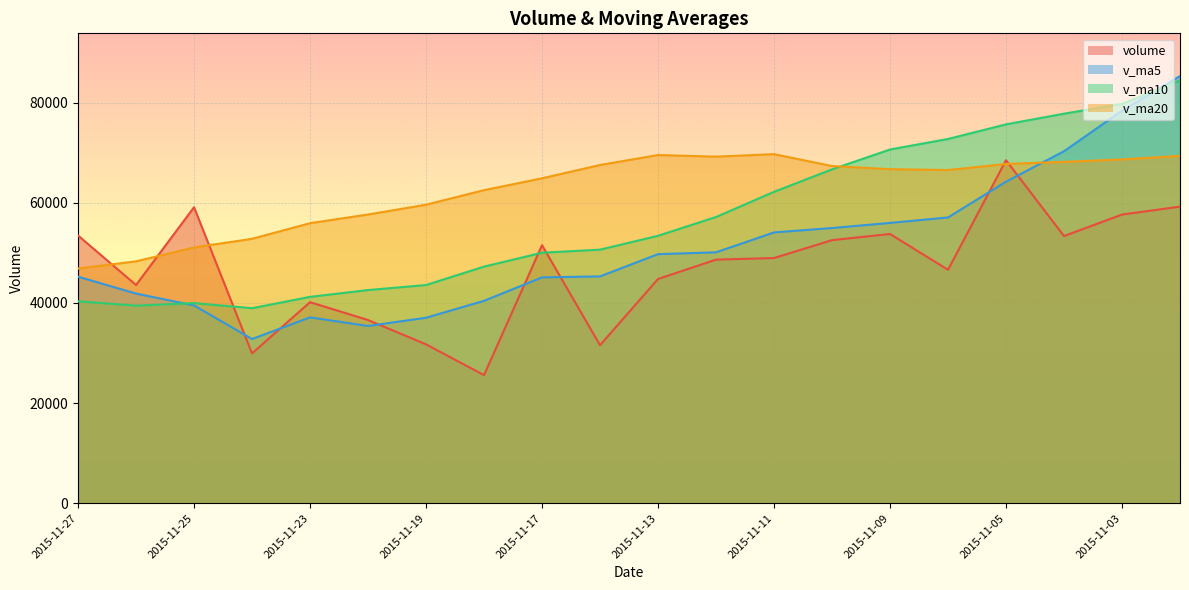

After their last crossing, which series has the higher values: volume or v_ma10?

v_ma10